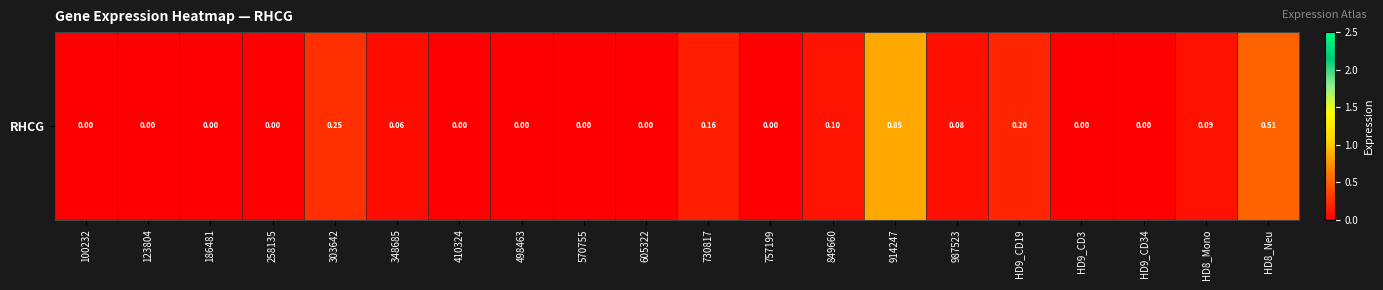

Between 348685 and HD8_Mono, which is larger?

HD8_Mono